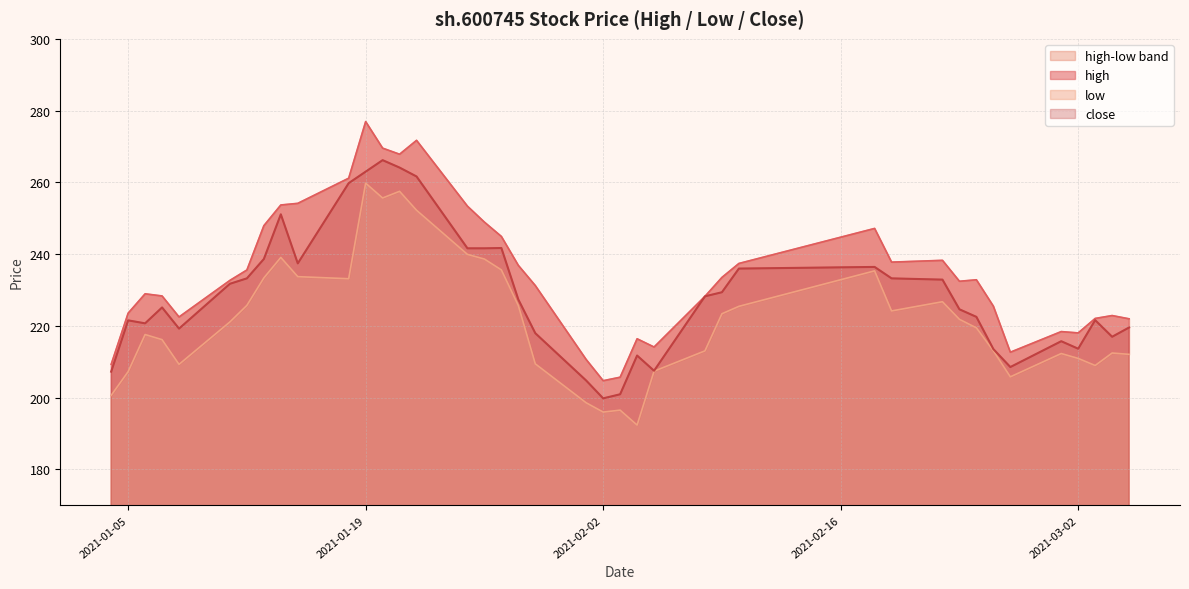

True or false: high and close intersect in this chart.

False